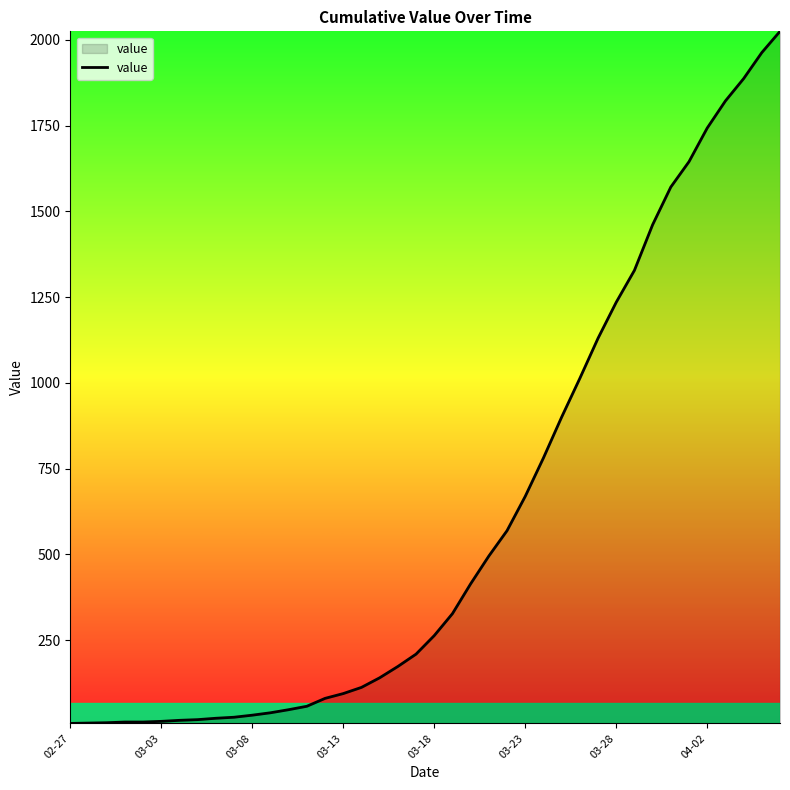

What is the greatest value displayed?

2025